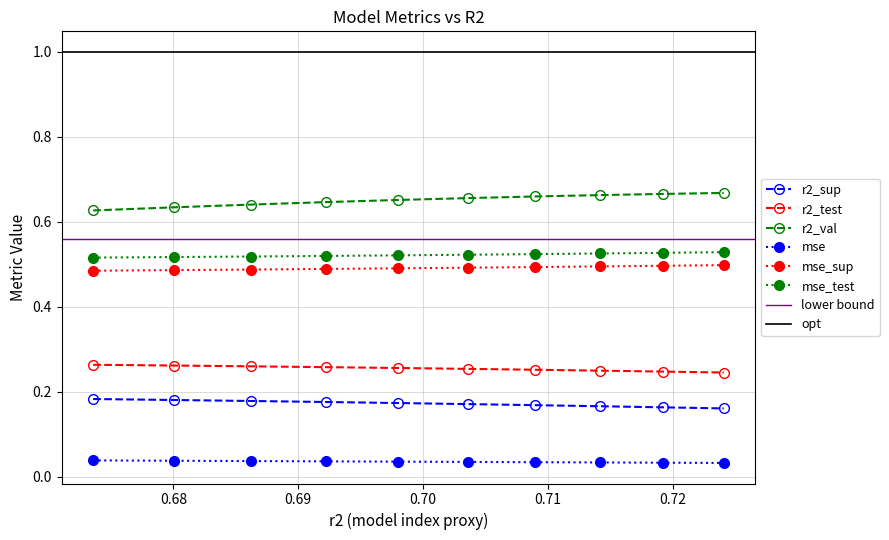

True or false: mse_sup has more than 1 interior local peaks.

False